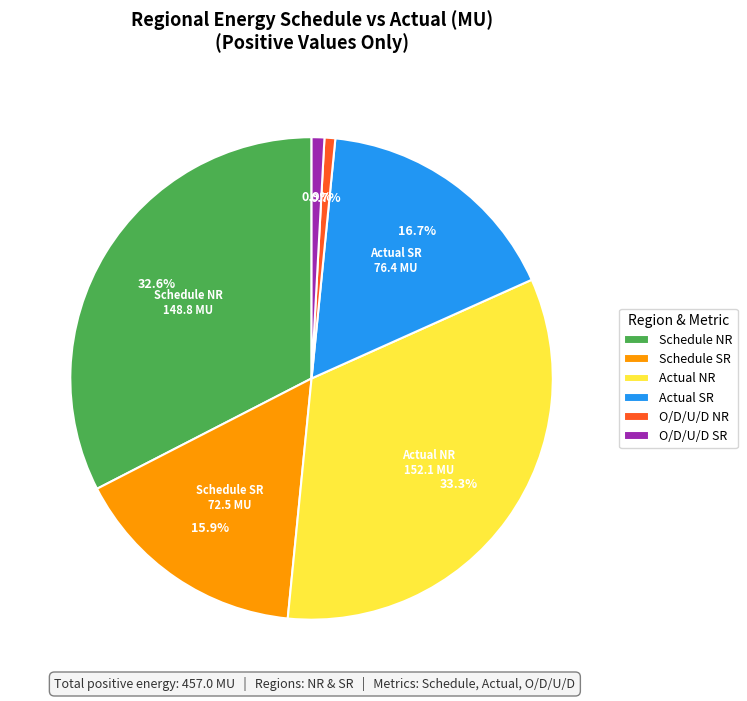

Between Actual NR and Actual SR, which is larger?

Actual NR